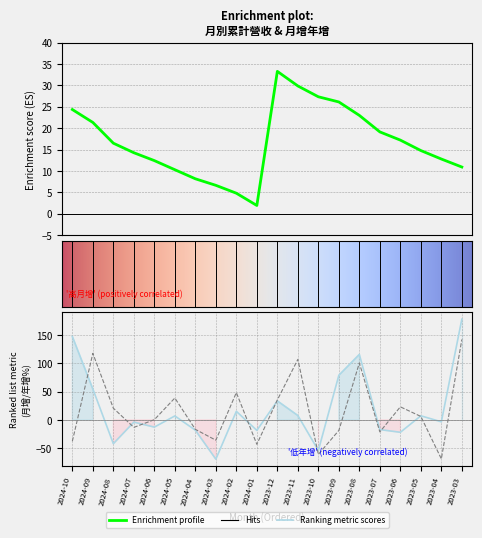

What is the difference between the second highest and minimum values in the 累計營收(億) series?

27.9